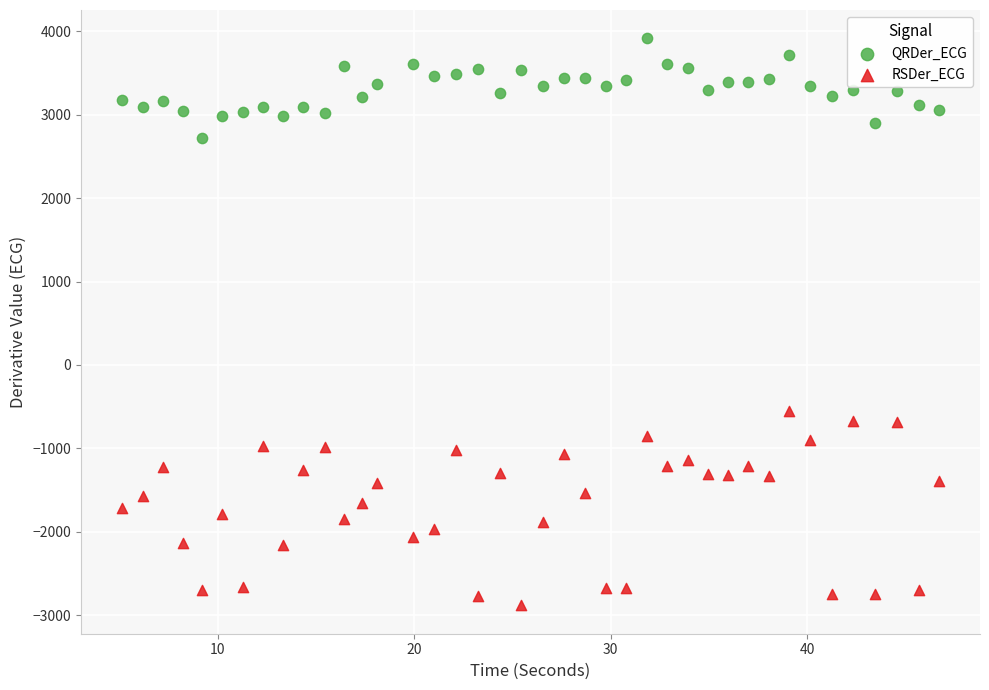

Which series has the largest Y range (max minus min)?

RSDer_ECG